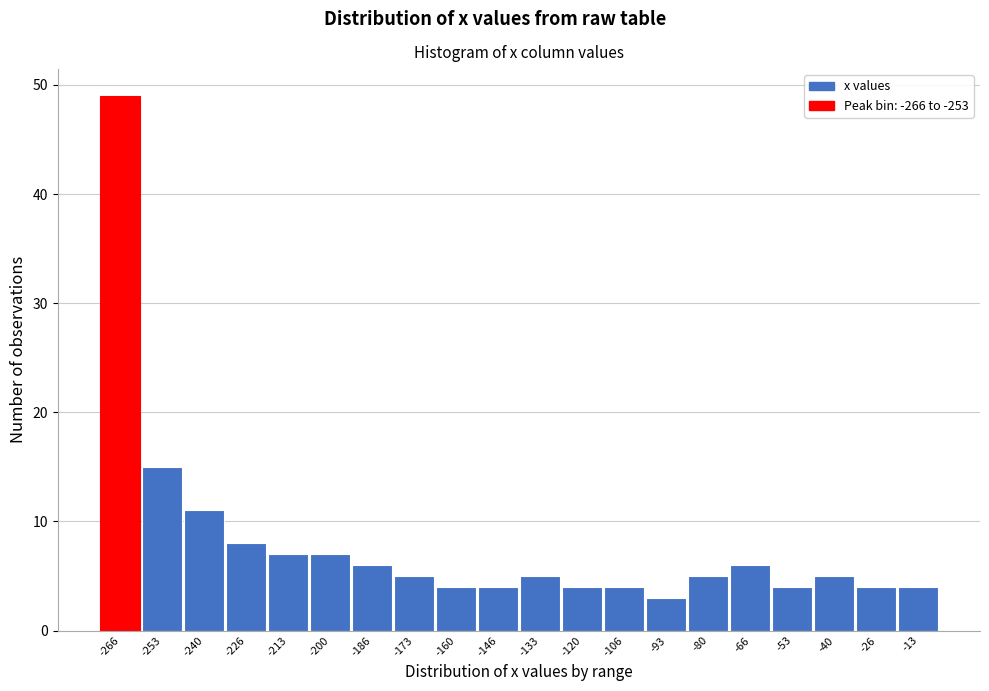

Reading right to left, what are all the values shown in this chart?

4	4	5	4	6	5	3	4	4	5	4	4	5	6	7	7	8	11	15	49